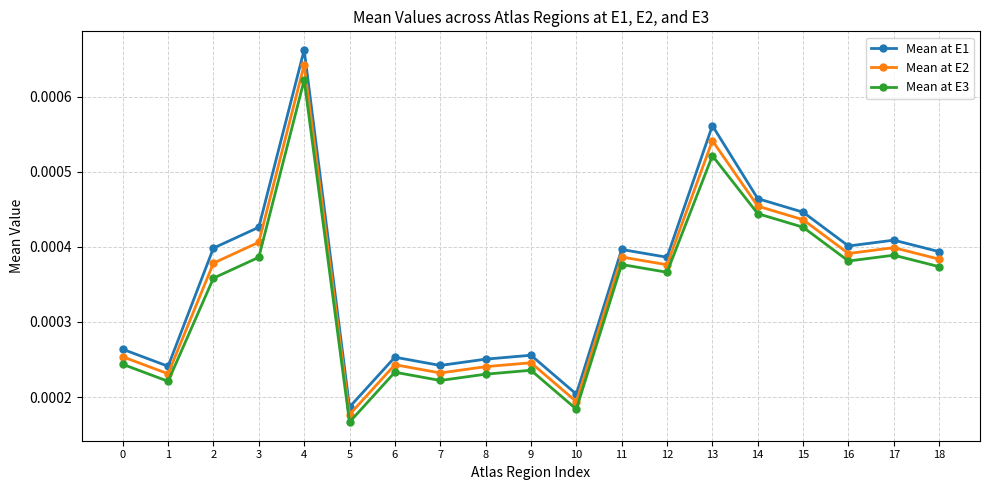

Count the number of data series in this chart.

3